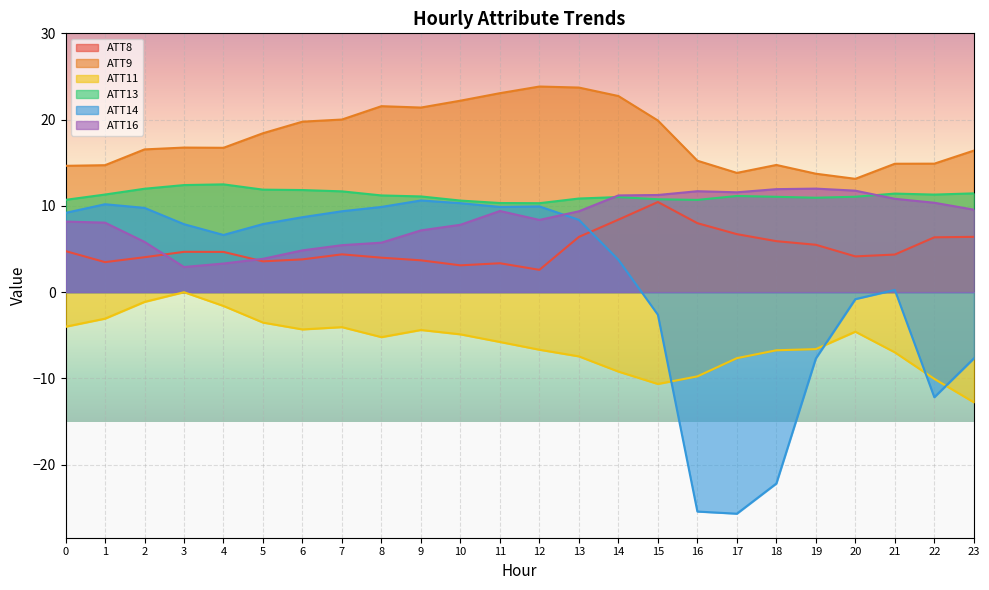

After their last crossing, which series has the higher values: ATT14 or ATT11?

ATT14